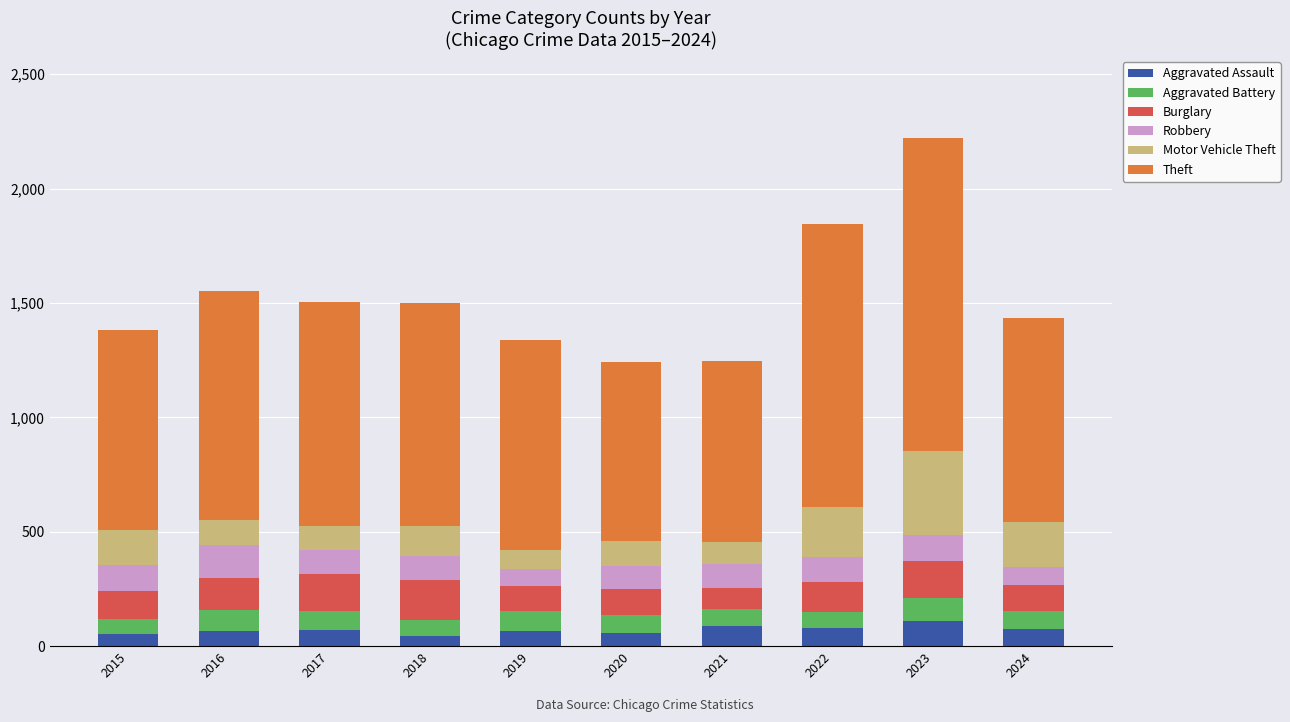

How many data points does each series have?

10